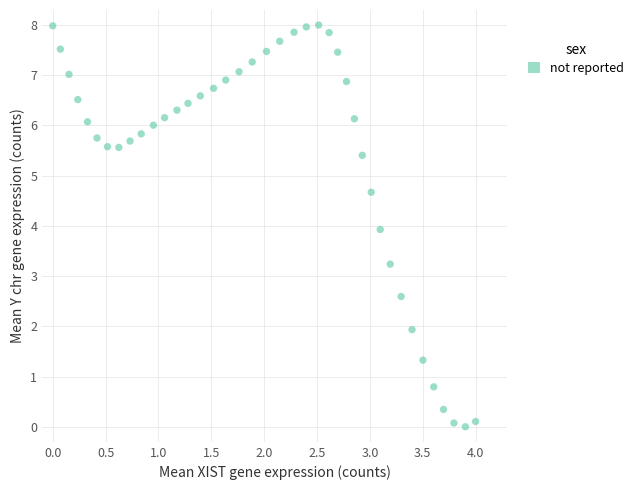

What is the range of X values (max minus min)?

4.0